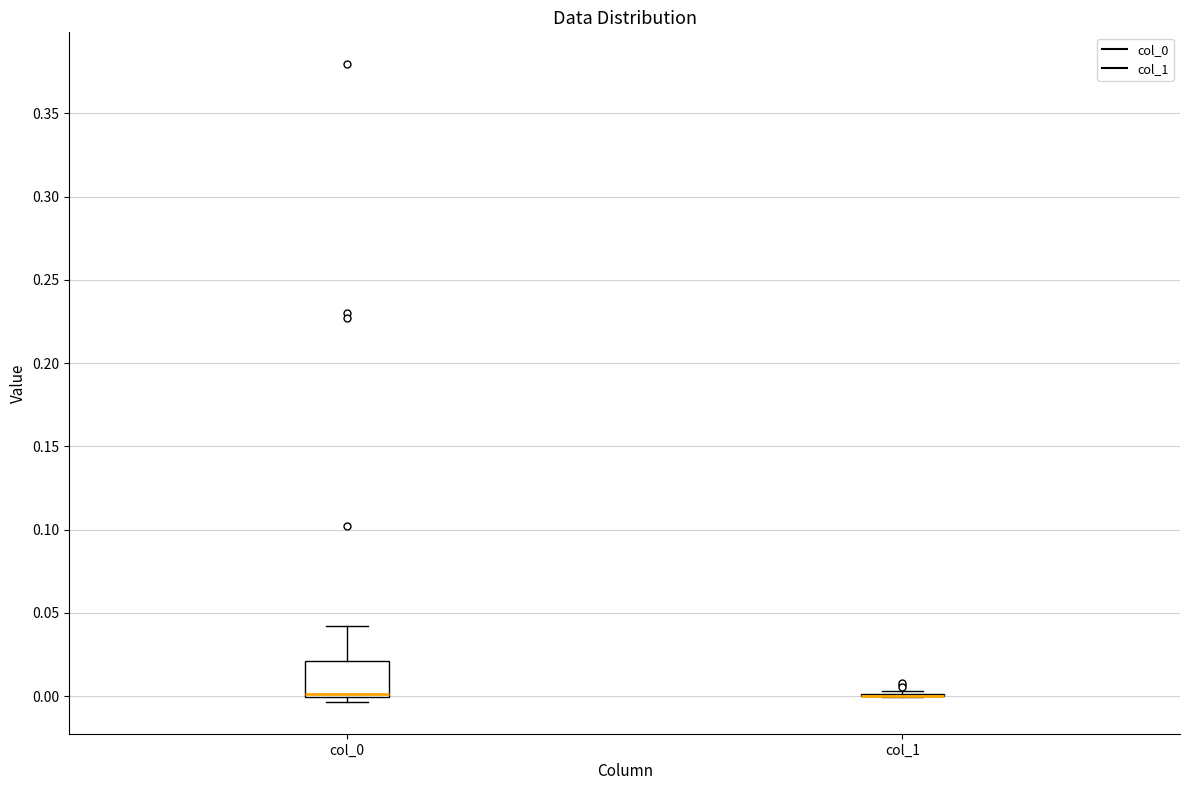

Reading left to right, transcribe this box plot: for each box, give where its median line is, the range the box spans, and where its two whiskers end, as read against the y-axis. The values are not printed on the chart, so give them approximately, as read against the axis.

col_0: median 0.000 (drawn on the box's lower edge), box 0.000 to 0.020, whiskers -0.005 to 0.040
col_1: box collapsed to a line at 0.000, whiskers 0.000 to 0.005